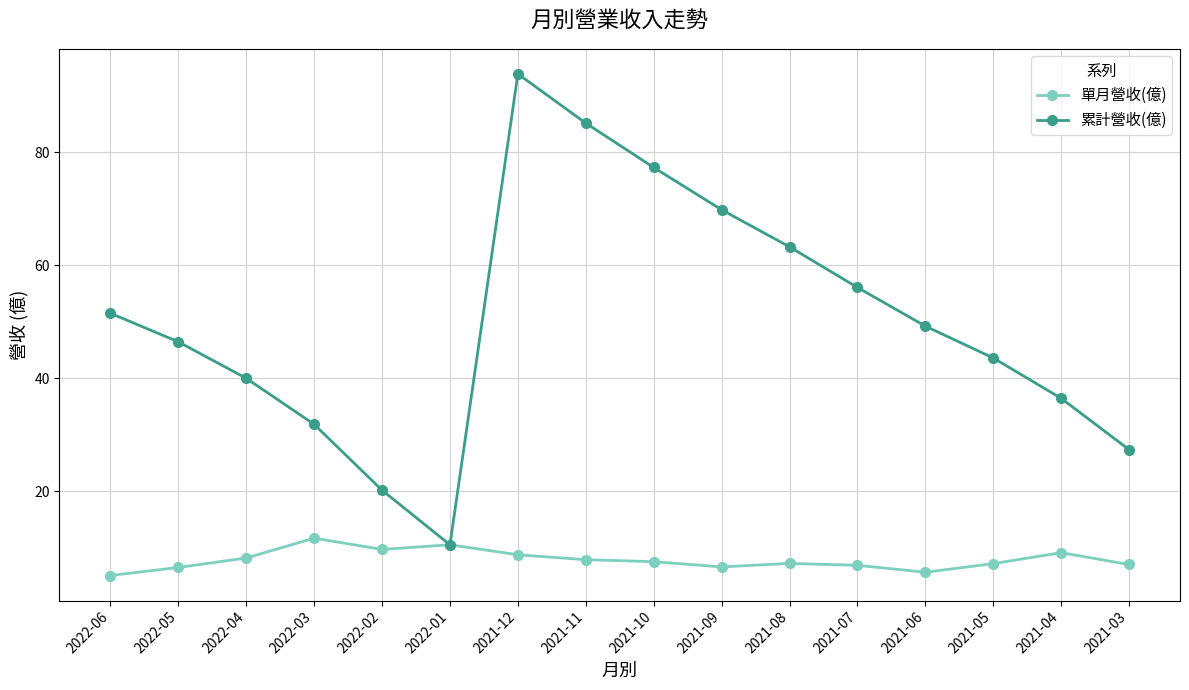

Count the number of categories in the chart.

16